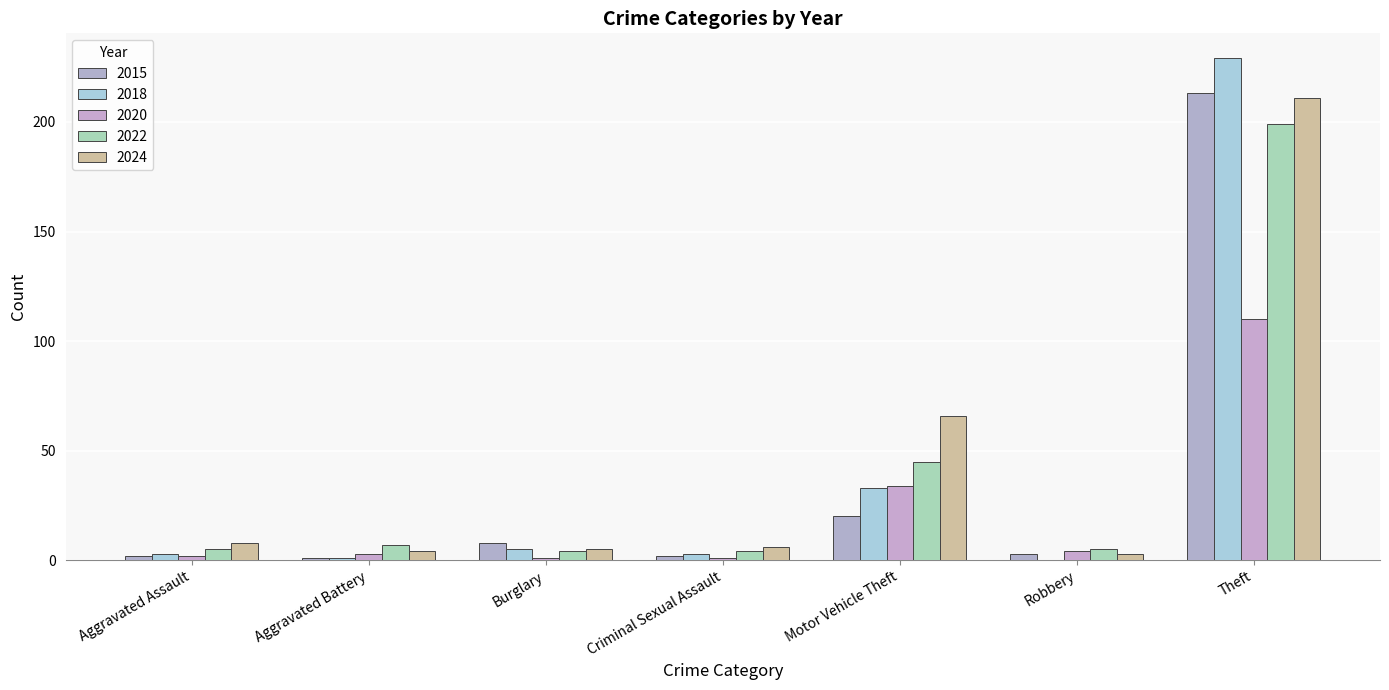

Reading left to right, transcribe all the data shown in this chart.

2015: 2	1	8	2	20	3	213
2018: 3	1	5	3	33	0	229
2020: 2	3	1	1	34	4	110
2022: 5	7	4	4	45	5	199
2024: 8	4	5	6	66	3	211